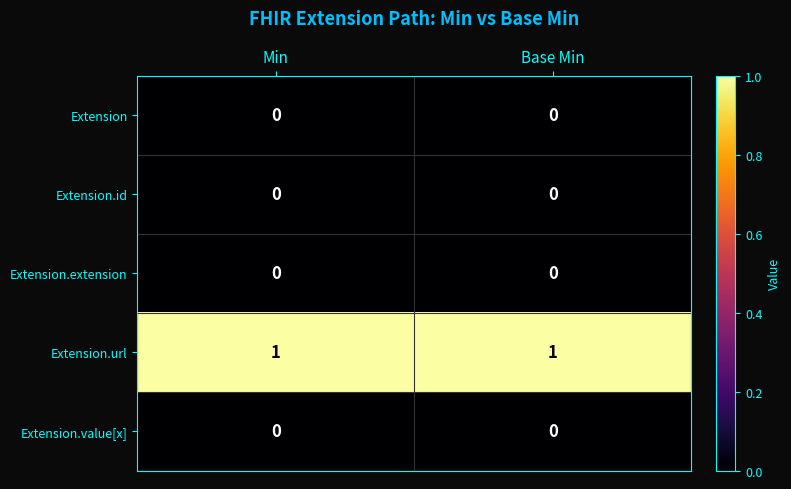

The value of Extension.url at Base Min is 1. True or false?

True